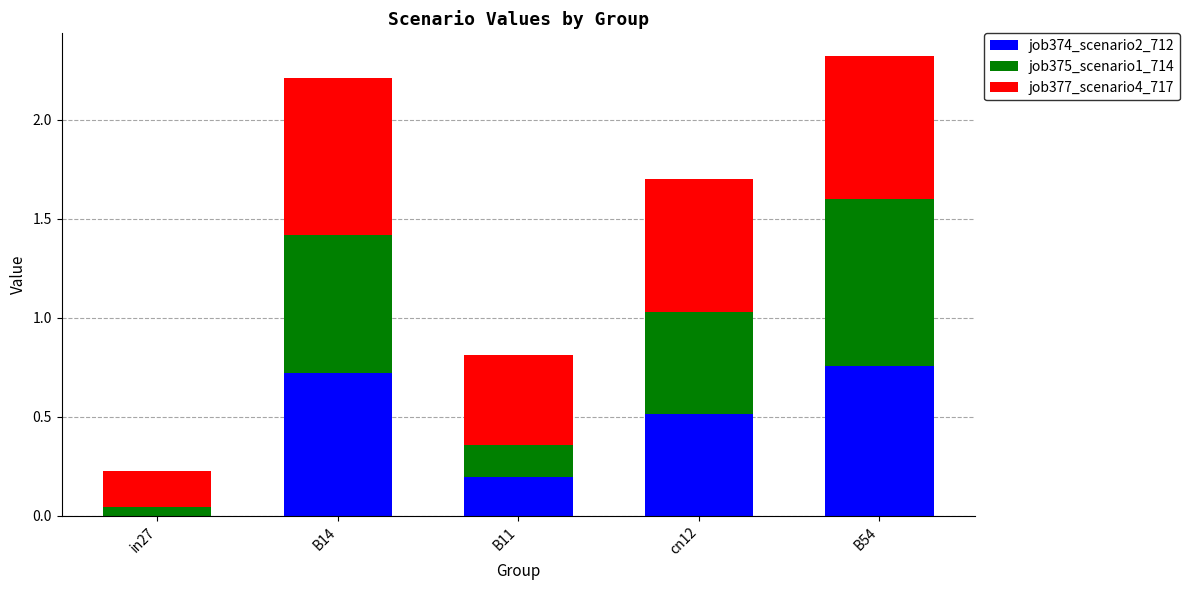

Does the chart contain stacked bars?

Yes